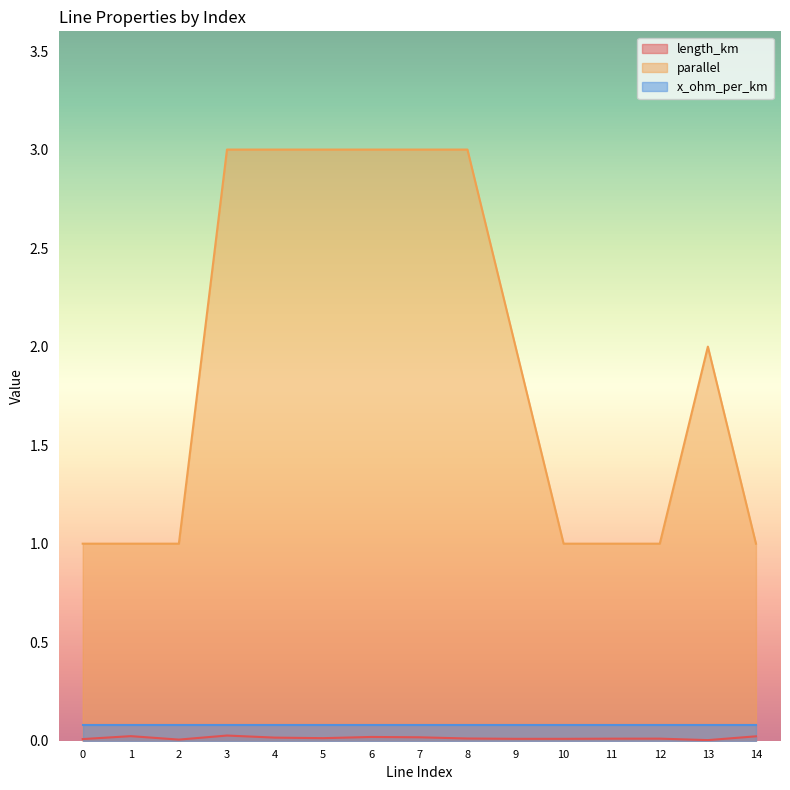

At which category is the sum across all series the highest?

3